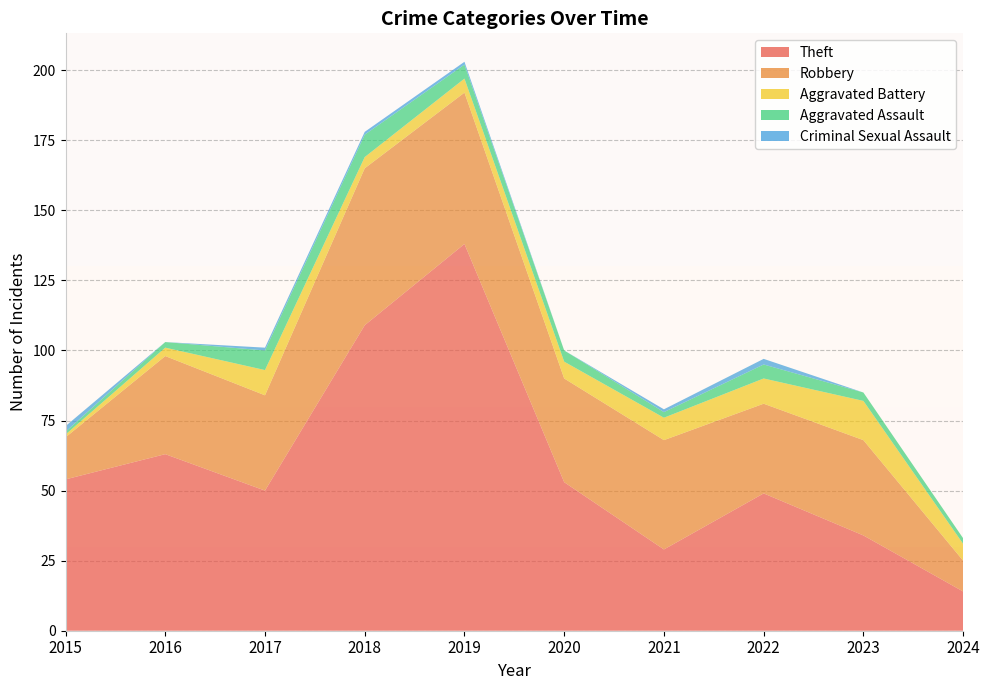

Reading right to left, what are all the values shown in this chart?

Theft: 2024=14	2023=34	2022=49	2021=29	2020=53	2019=138	2018=109	2017=50	2016=63	2015=54
Robbery: 2024=11	2023=34	2022=32	2021=39	2020=37	2019=54	2018=56	2017=34	2016=35	2015=15
Aggravated Battery: 2024=6	2023=14	2022=9	2021=8	2020=6	2019=5	2018=4	2017=9	2016=3	2015=1
Aggravated Assault: 2024=2	2023=3	2022=5	2021=2	2020=4	2019=5	2018=8	2017=7	2016=2	2015=1
Criminal Sexual Assault: 2024=0	2023=0	2022=2	2021=1	2020=0	2019=1	2018=1	2017=1	2016=0	2015=2